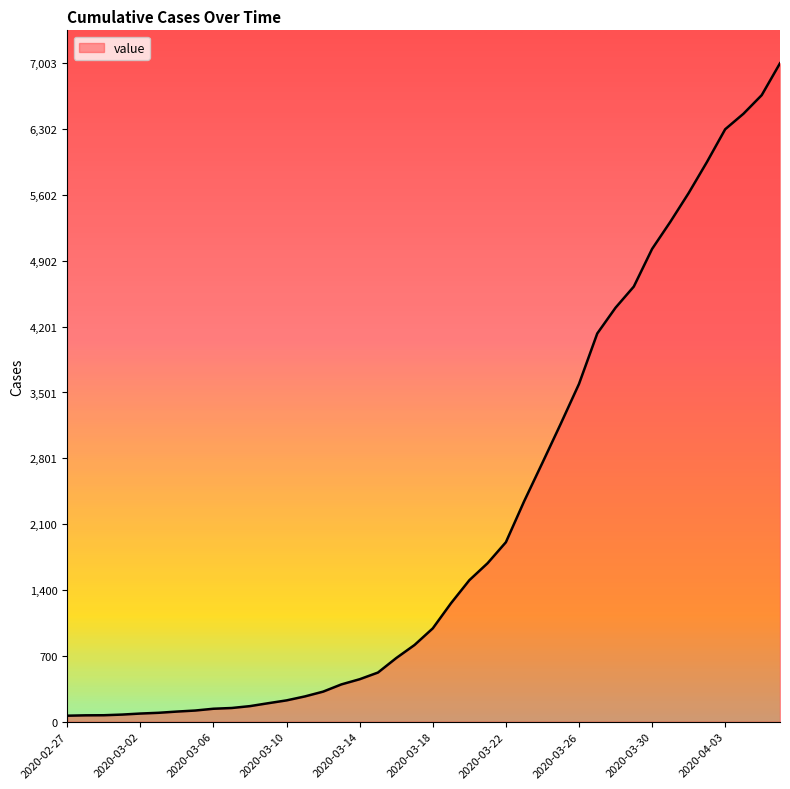

How many lines are shown in the chart?

1